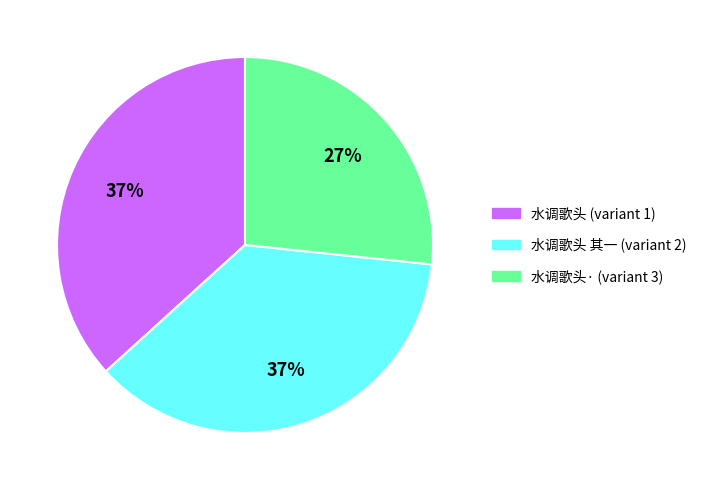

Is there any slice that represents more than half of the pie?

No